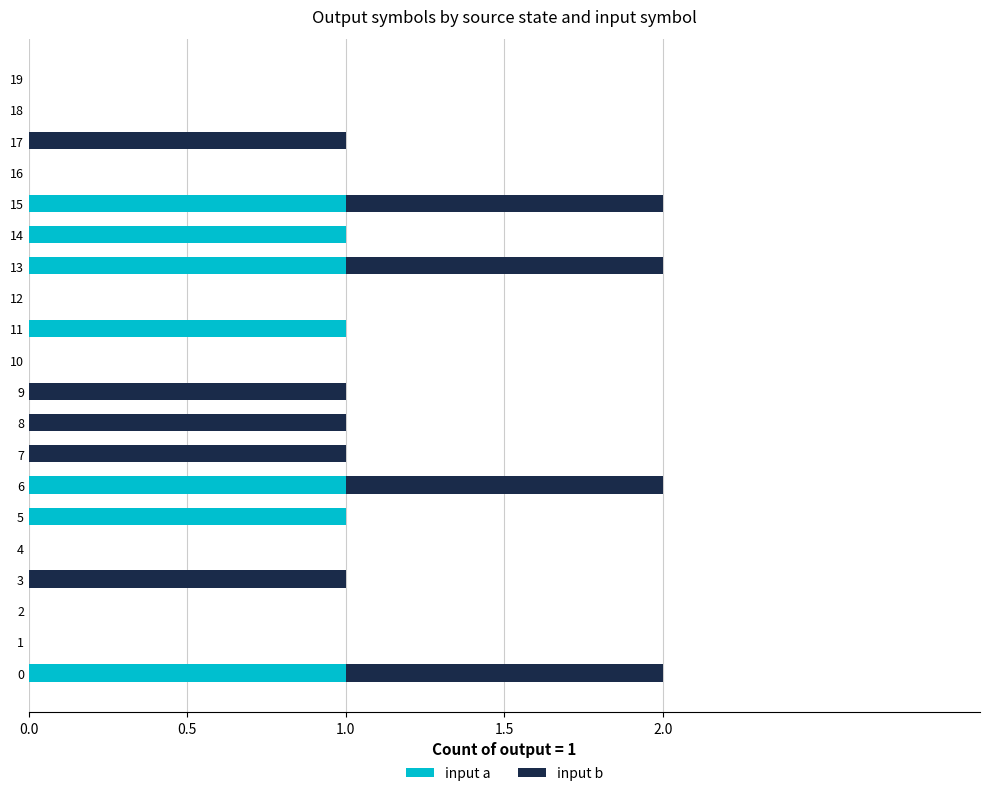

Is it true that input a equals 1 at 6?

True